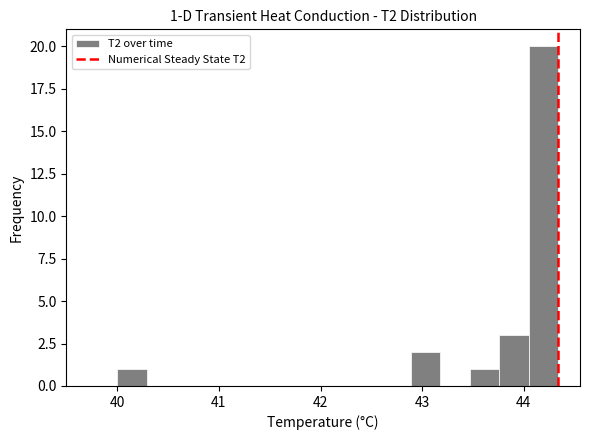

Around what value on the x-axis is the tallest bar? Give the approximate position of its centre, as read against the axis.

44.2